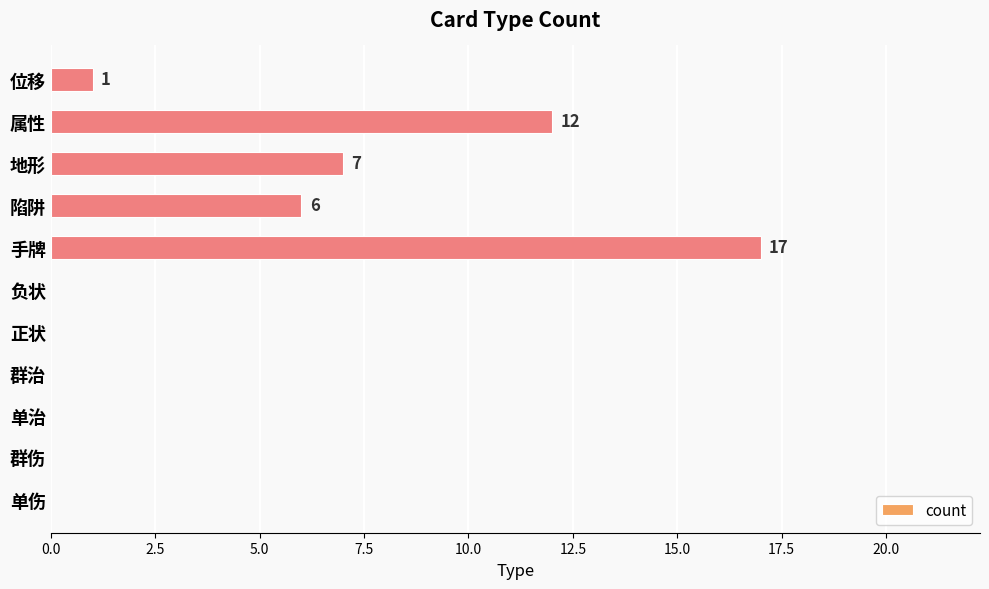

Are the bars horizontal?

Yes